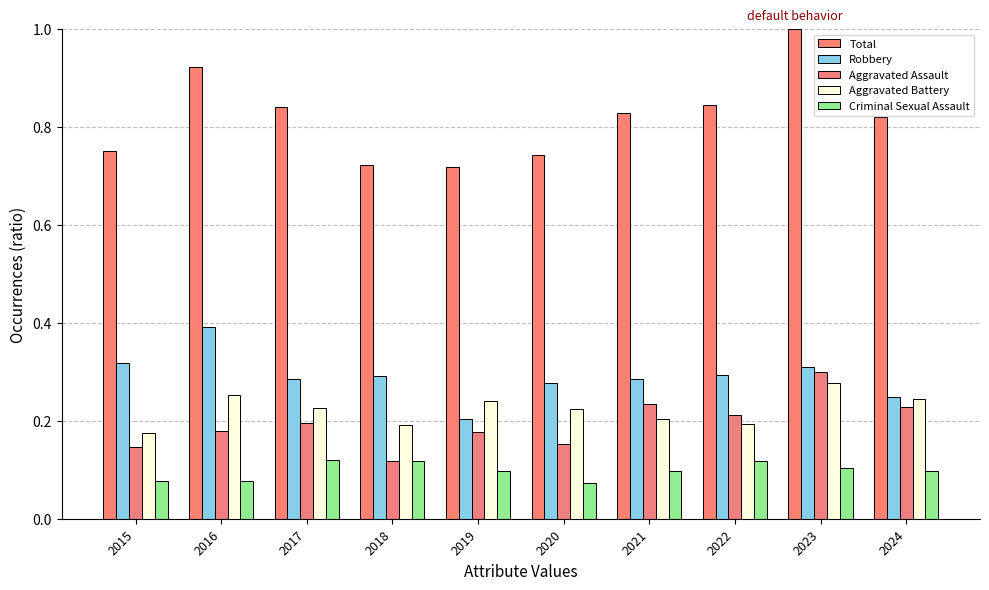

Reading left to right, what are all the values shown in this chart?

Total: 0.8	0.9	0.8	0.7	0.7	0.7	0.8	0.8	1.0	0.8
Robbery: 0.3	0.4	0.3	0.3	0.2	0.3	0.3	0.3	0.3	0.2
Aggravated Assault: 0.1	0.2	0.2	0.1	0.2	0.2	0.2	0.2	0.3	0.2
Aggravated Battery: 0.2	0.3	0.2	0.2	0.2	0.2	0.2	0.2	0.3	0.2
Criminal Sexual Assault: 0.1	0.1	0.1	0.1	0.1	0.1	0.1	0.1	0.1	0.1